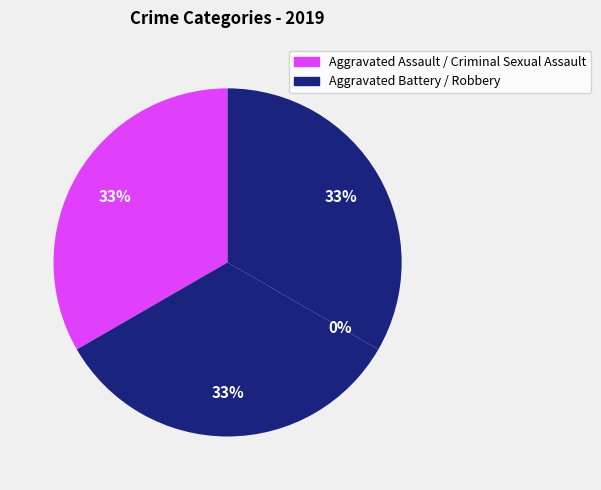

To the nearest percent, what percentage of the pie is Aggravated Assault?

33%